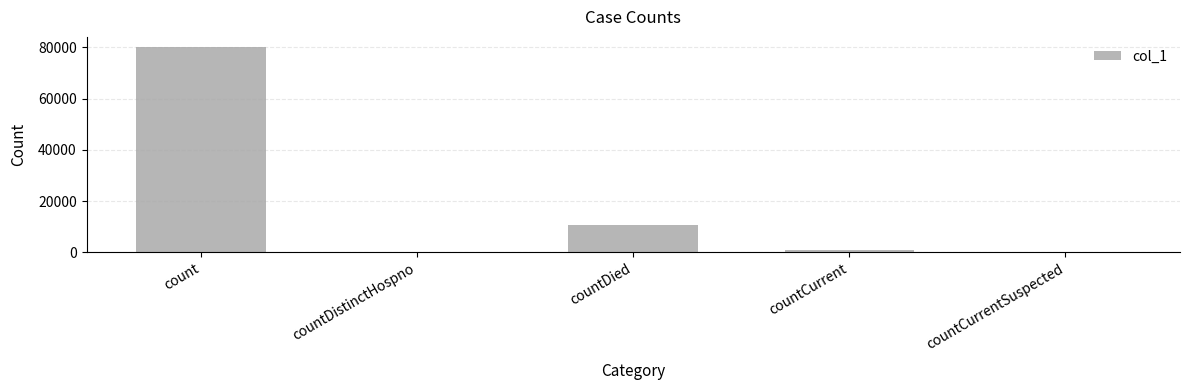

At which category does the chart reach its peak across all series?

count